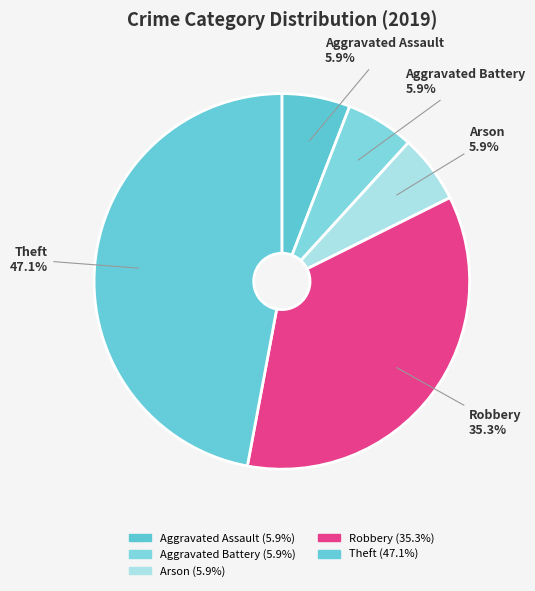

To the nearest percent, what portion does Aggravated Battery represent?

6%